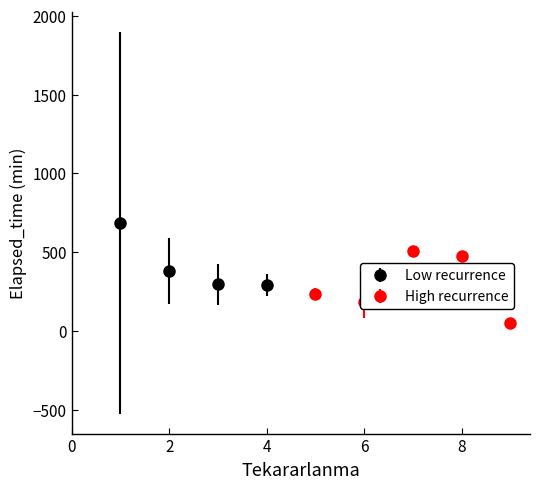

True or false: Mean Elapsed_time and Tekararlanma_count intersect in this chart.

False